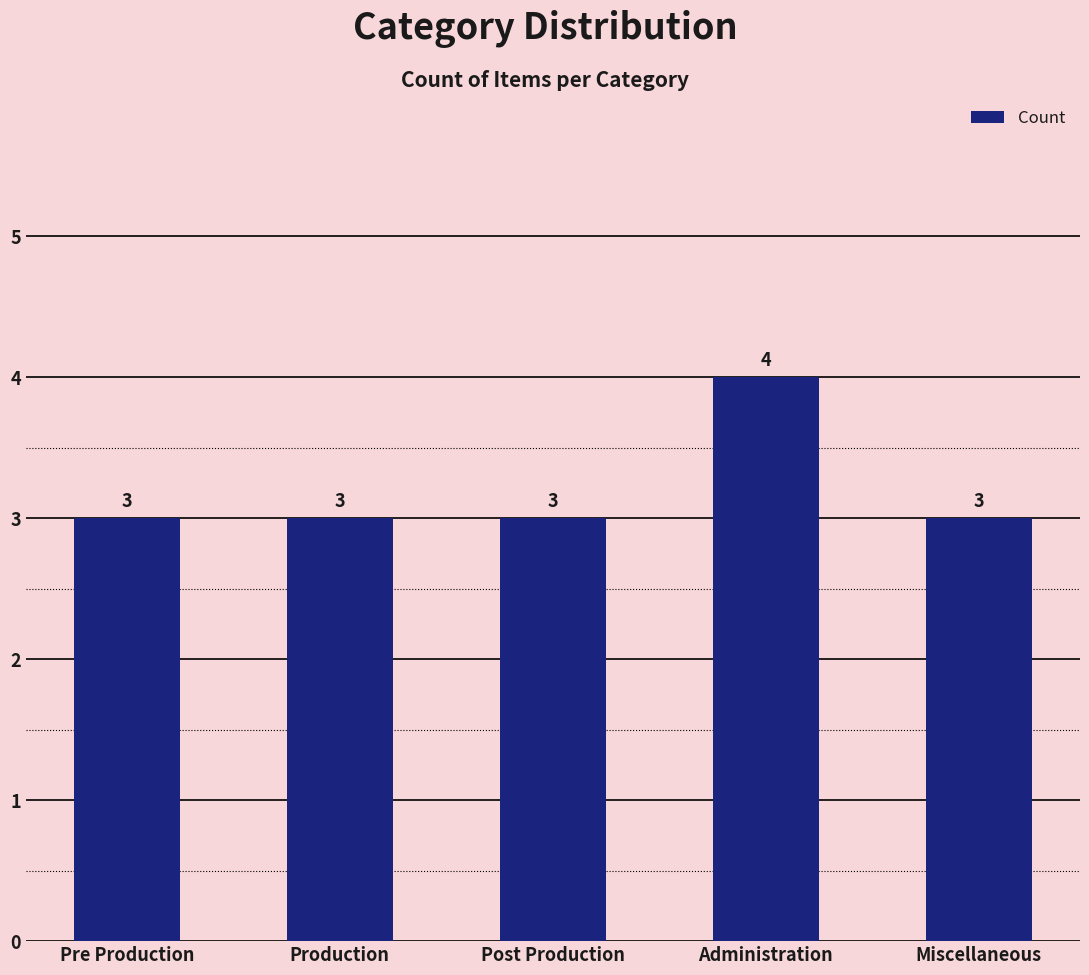

What is the average value?

3